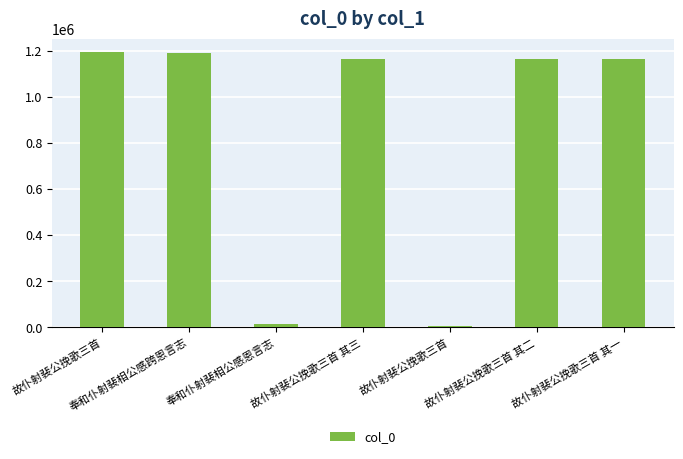

What is the change in value from 故仆射裴公挽歌三首 其二 to 故仆射裴公挽歌三首 其一?

-1